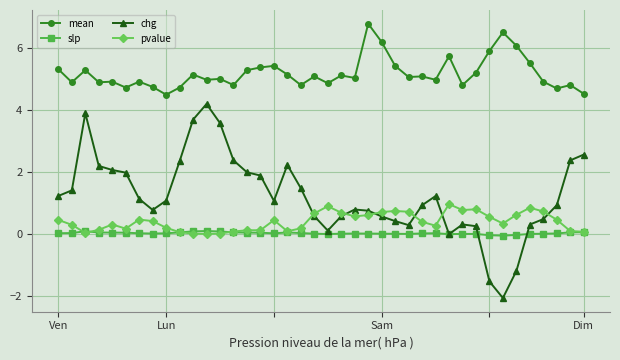

What is the smallest value displayed?

-2.1